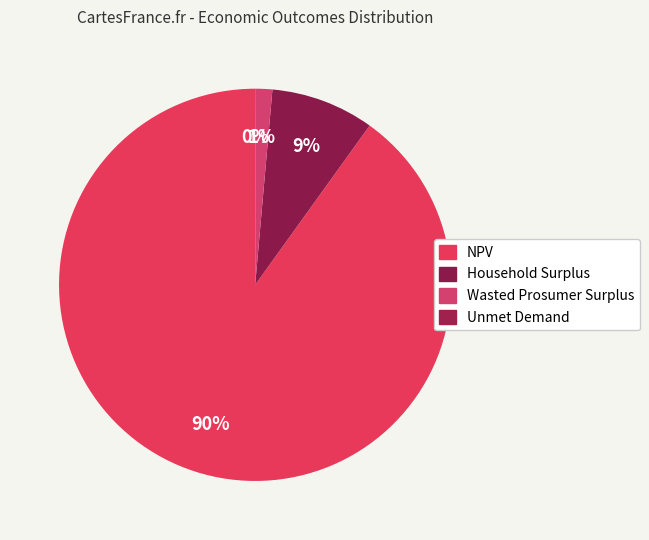

To the nearest percent, what is the difference between the Unmet Demand and NPV slice percentages?

90%